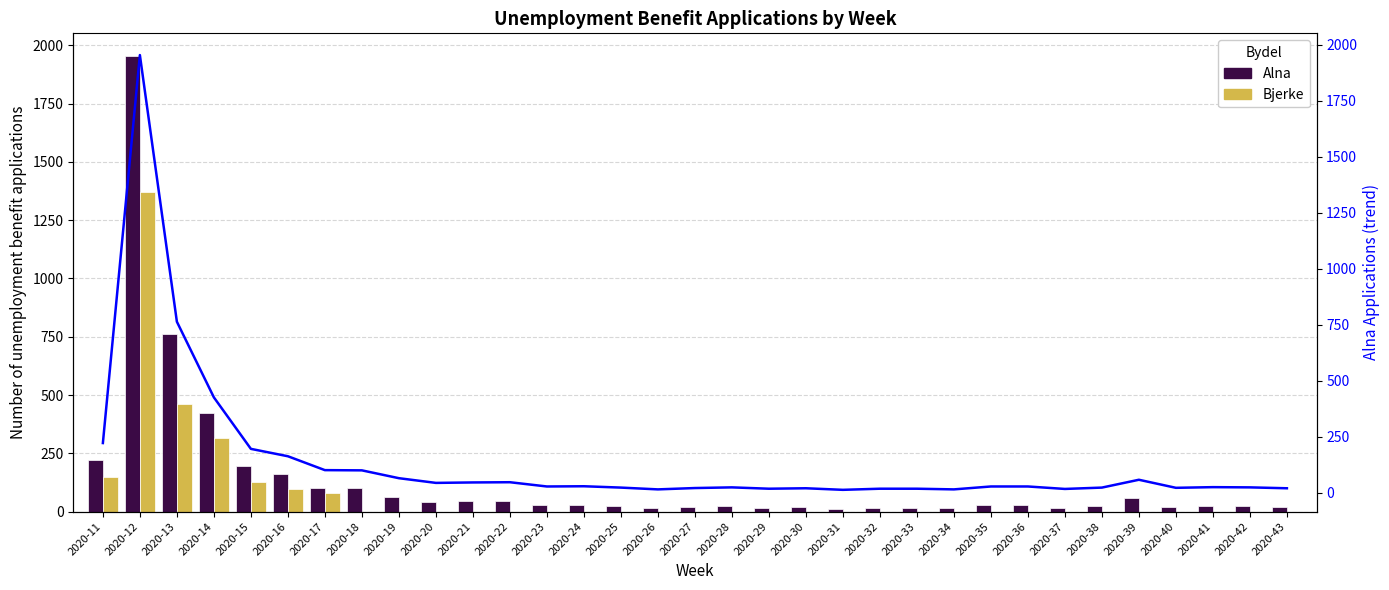

What is the difference between the maximum and minimum values in the Alna trend series?

1942